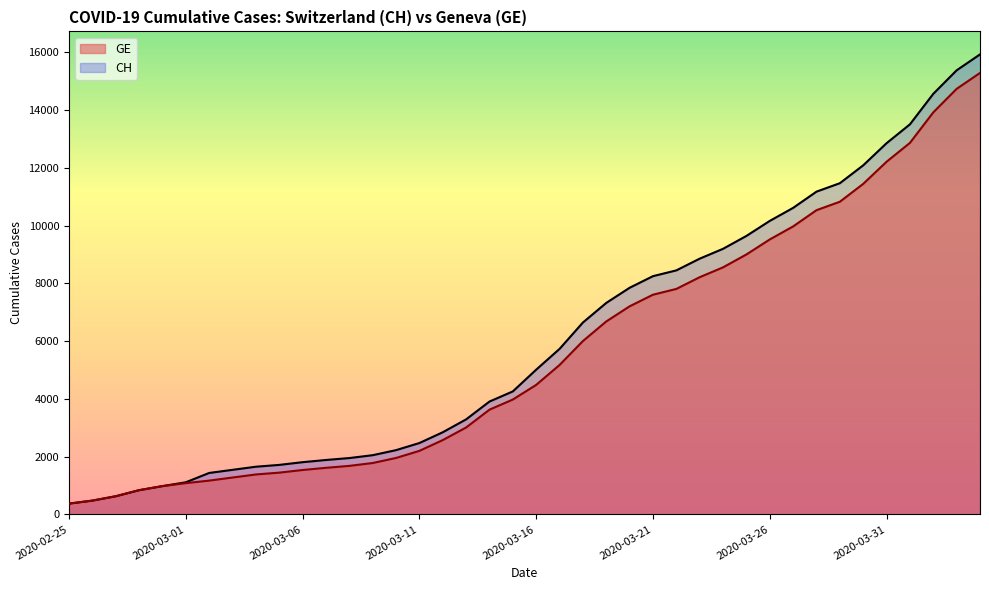

True or false: CH has more than 0 interior local peaks.

False